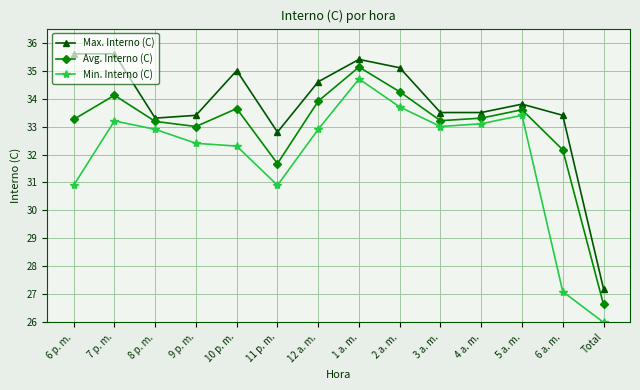

Which series has the largest range (max minus min)?

Min. Interno (C)